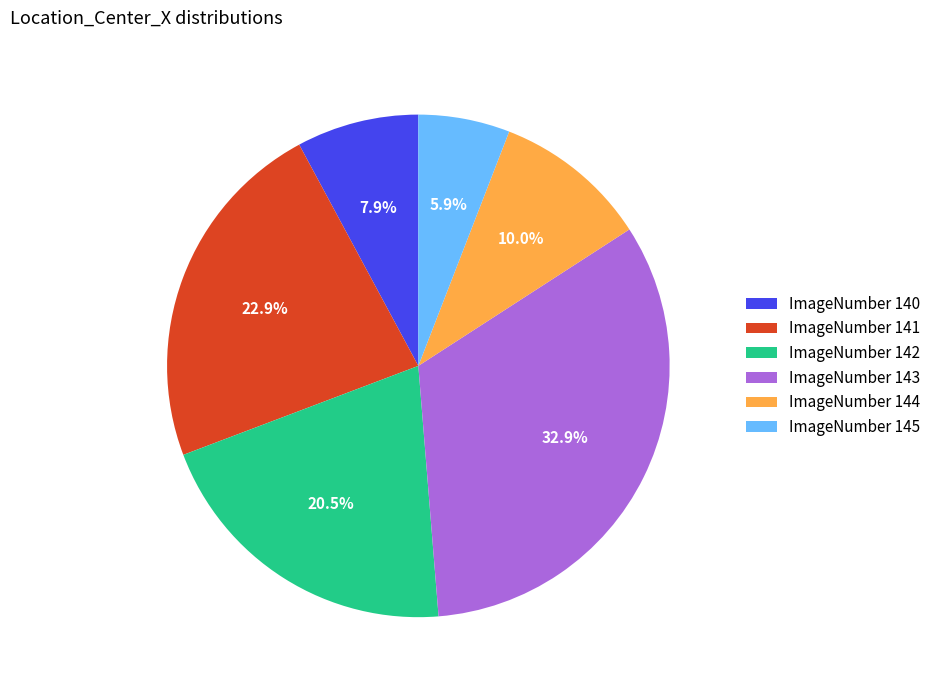

Does ImageNumber 144 account for over 50% of the chart?

No